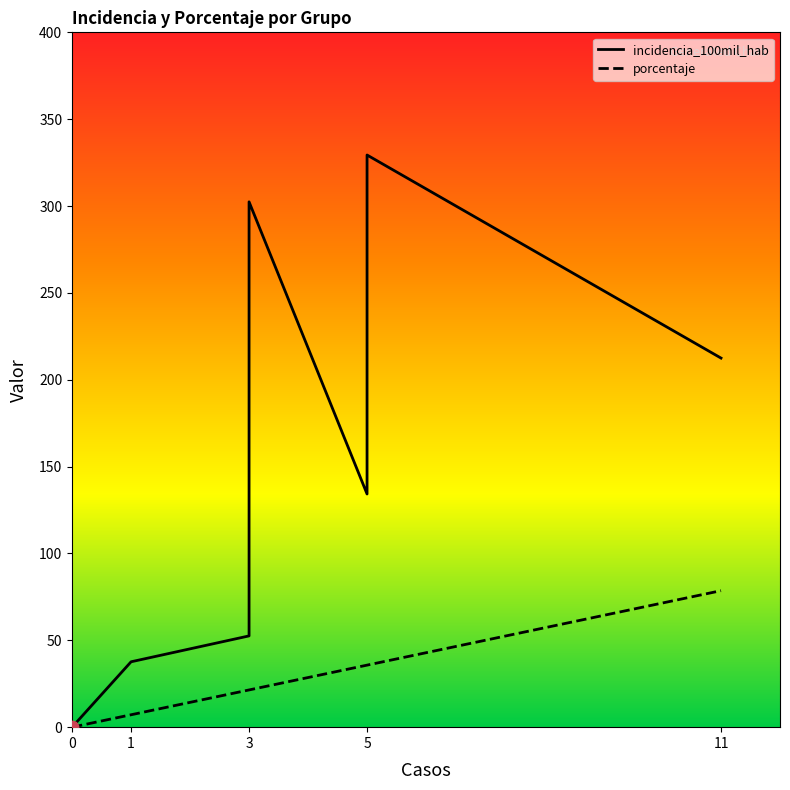

At which category is the sum across all series the highest?

5